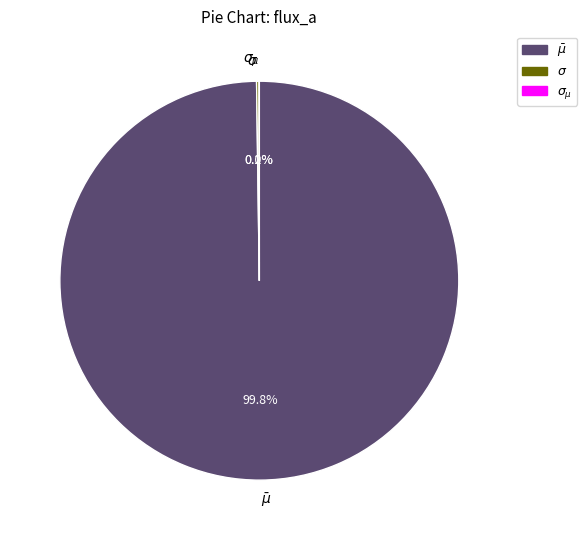

Is there a majority slice in this chart?

Yes